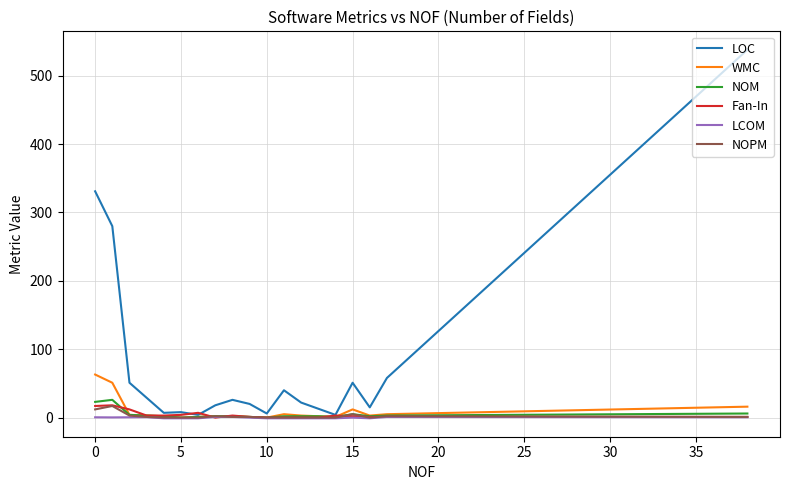

Which series has the largest range (max minus min)?

LOC